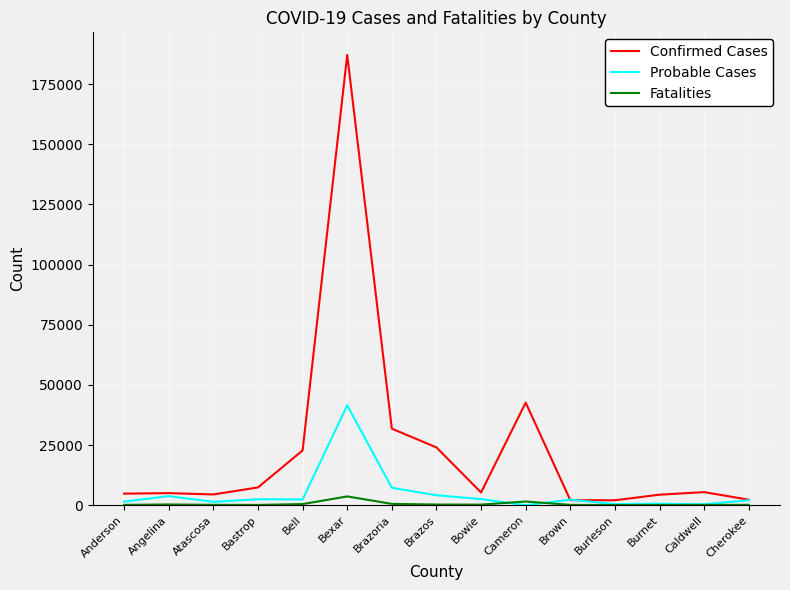

True or false: Fatalities and Confirmed Cases intersect in this chart.

False